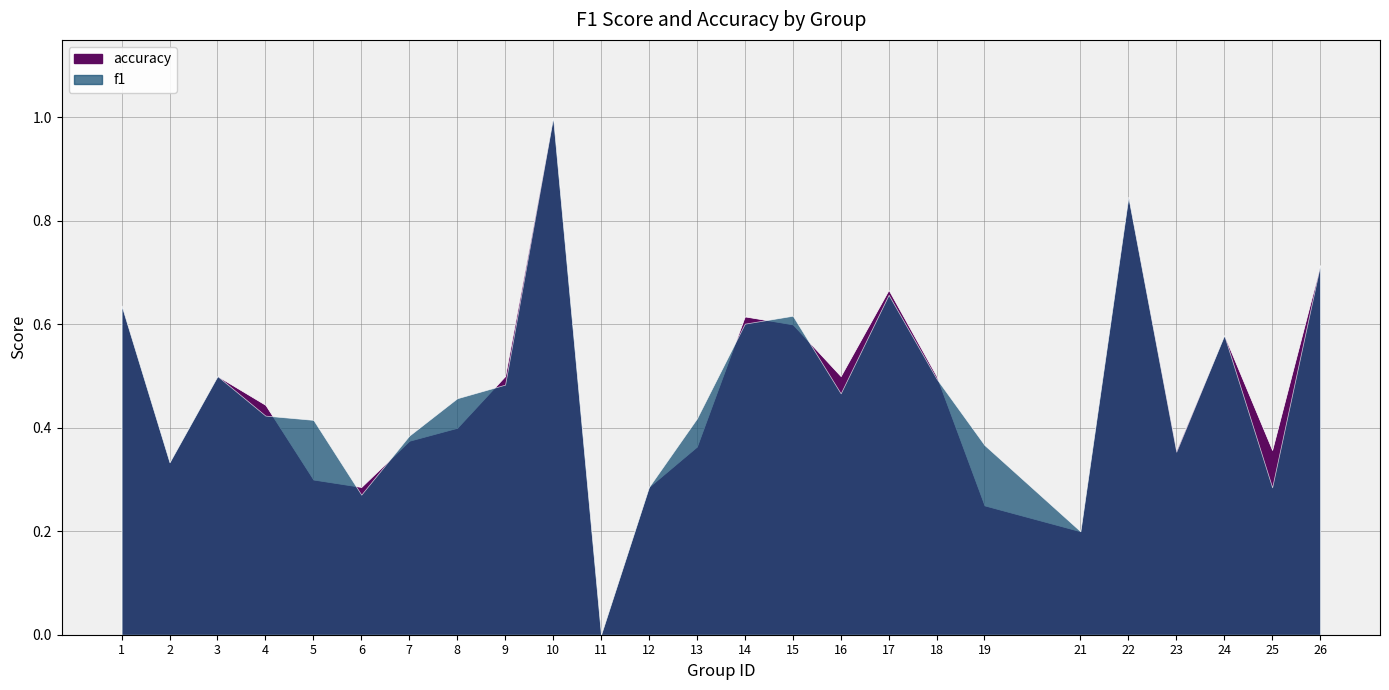

True or false: accuracy and f1 cross at least once.

True